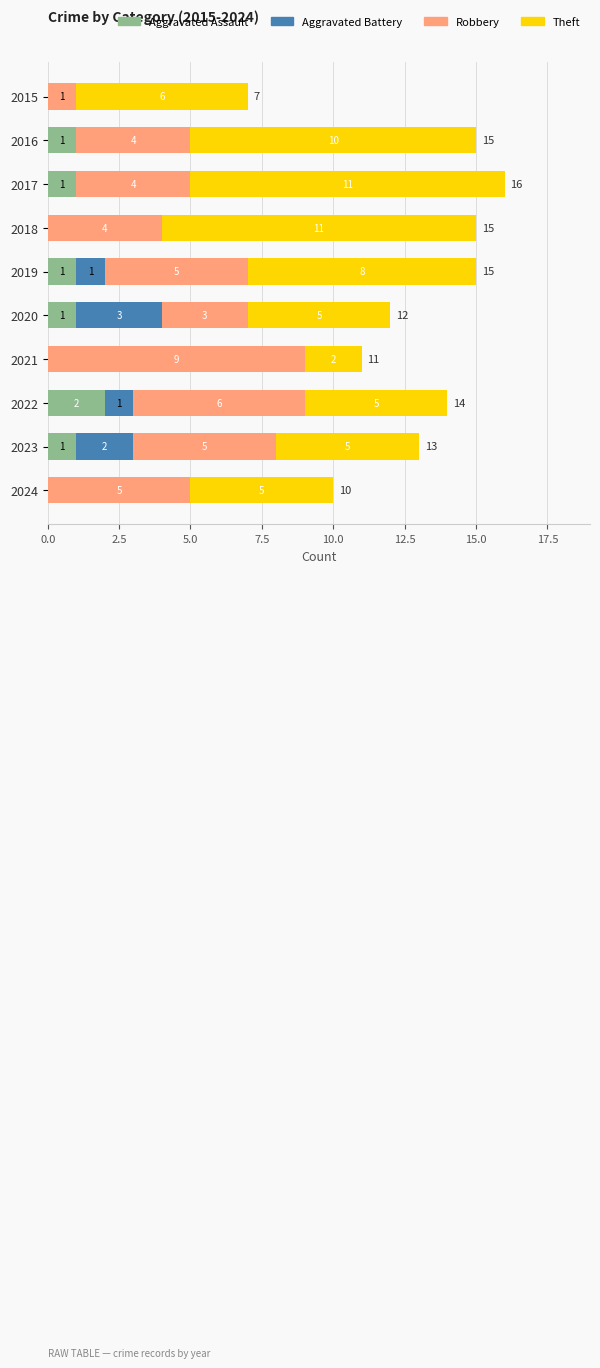

What is the total value across all series at 2024?

10